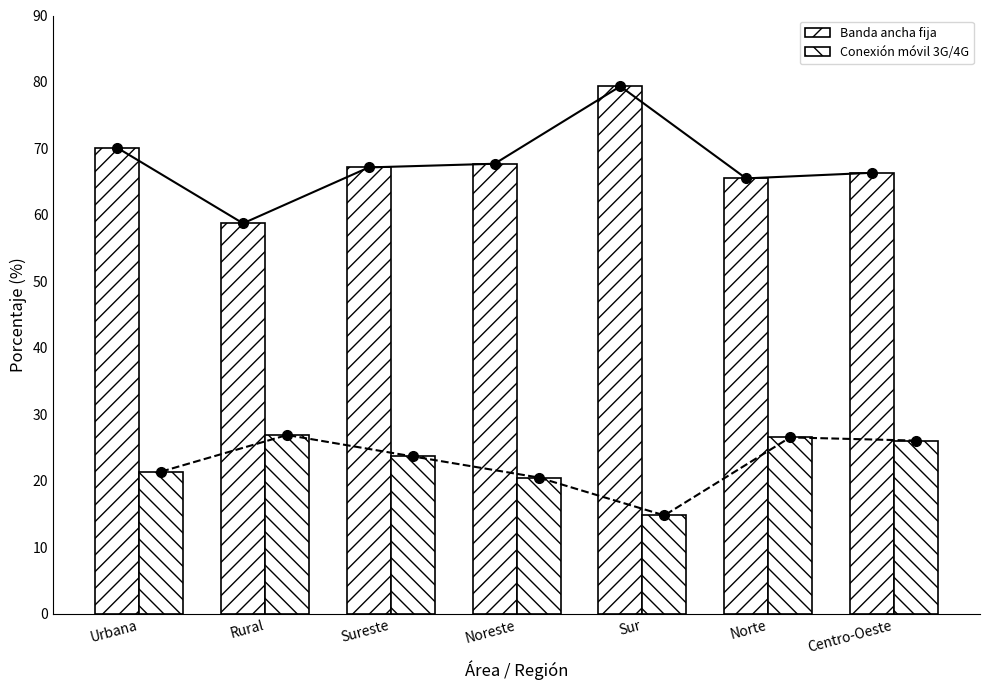

Reading left to right, transcribe all the data shown in this chart.

Banda ancha fija: 70.1	58.7	67.2	67.7	79.3	65.5	66.3
Conexión móvil 3G/4G: 21.4	26.9	23.7	20.5	14.8	26.5	26.1